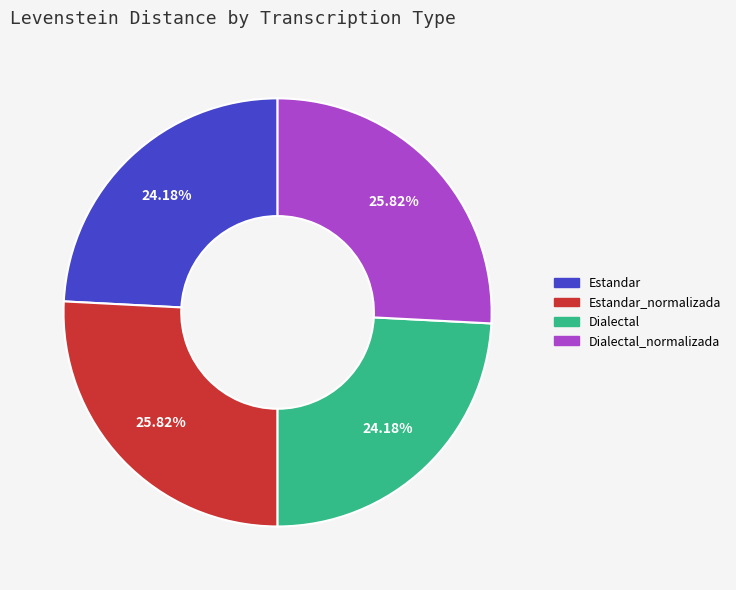

Between Dialectal and Dialectal_normalizada, which is larger?

Dialectal_normalizada